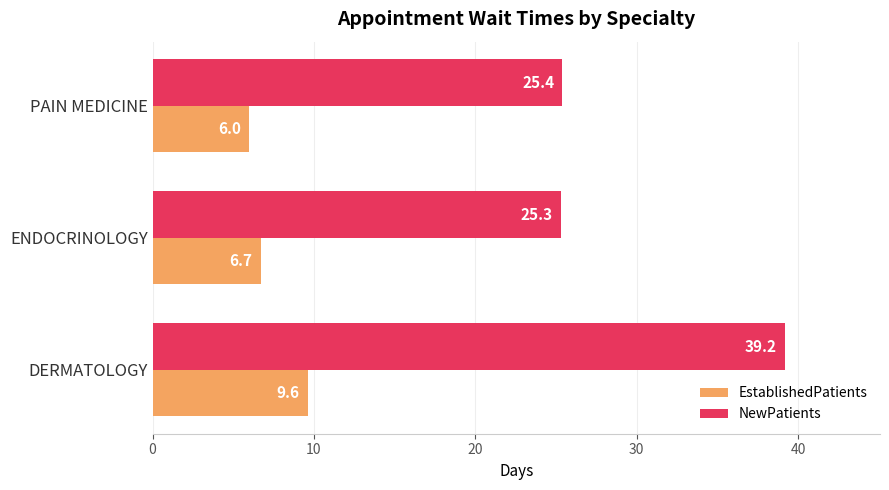

What are all the series names shown in the legend?

EstablishedPatients, NewPatients